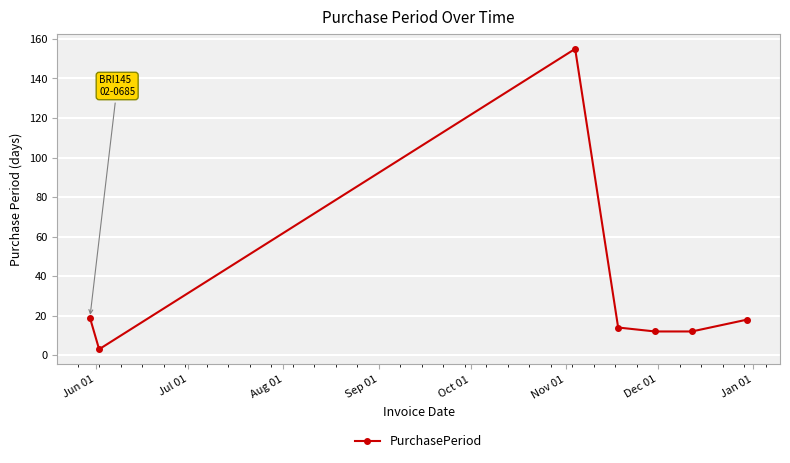

What is the maximum value shown in the chart?

155